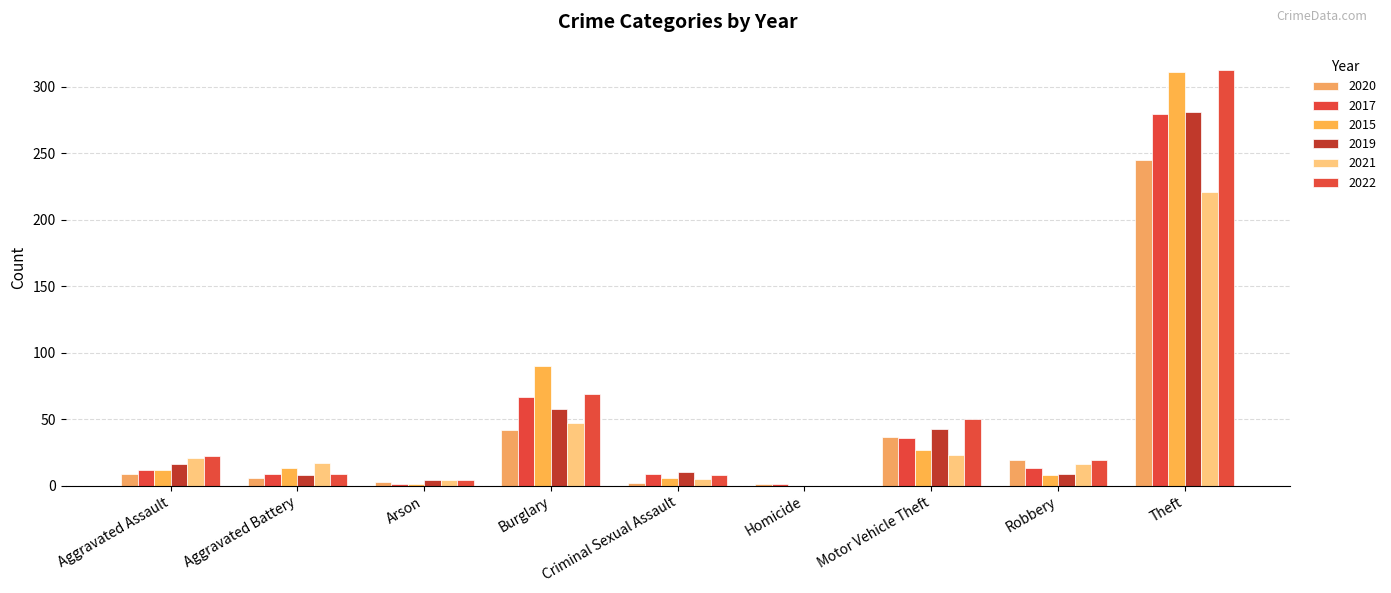

How many data points does each series have?

9